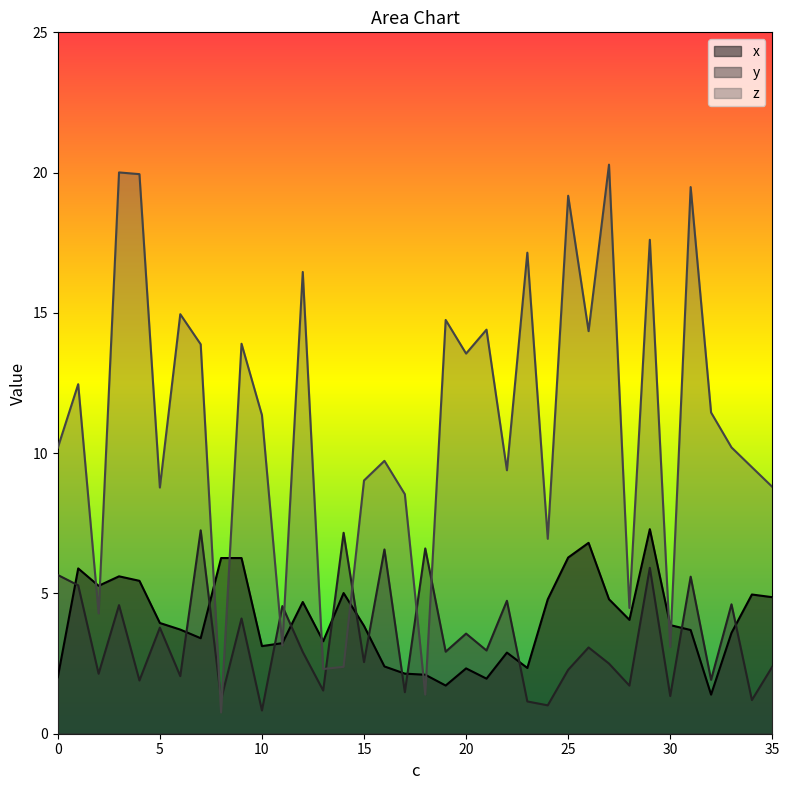

True or false: x has a value of 1.0 at 19.

False